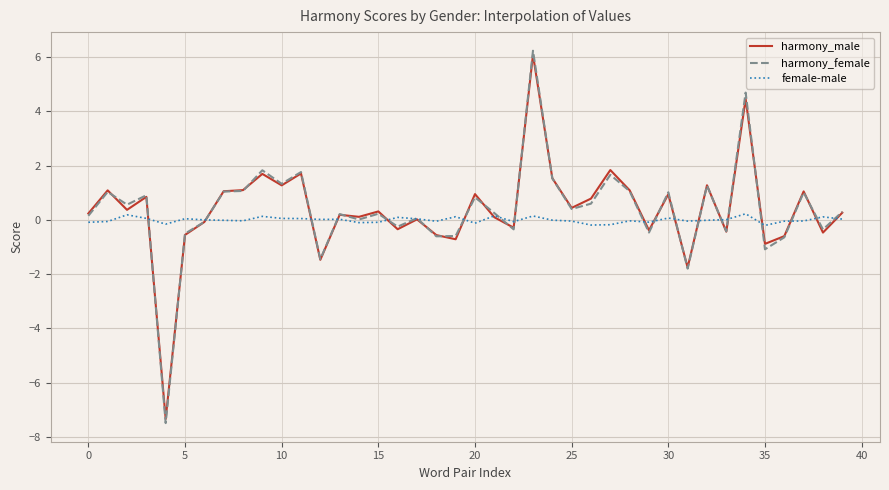

How many times do harmony_male and harmony_female cross each other?

19